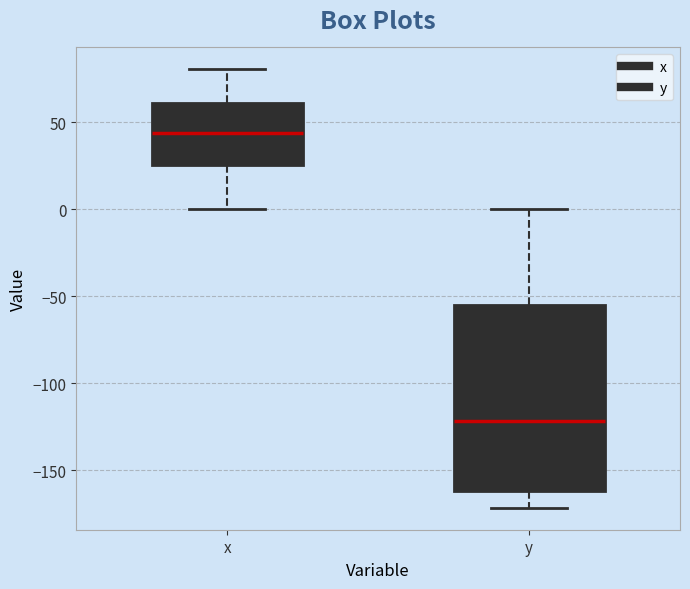

Which box's median line is the lowest?

y